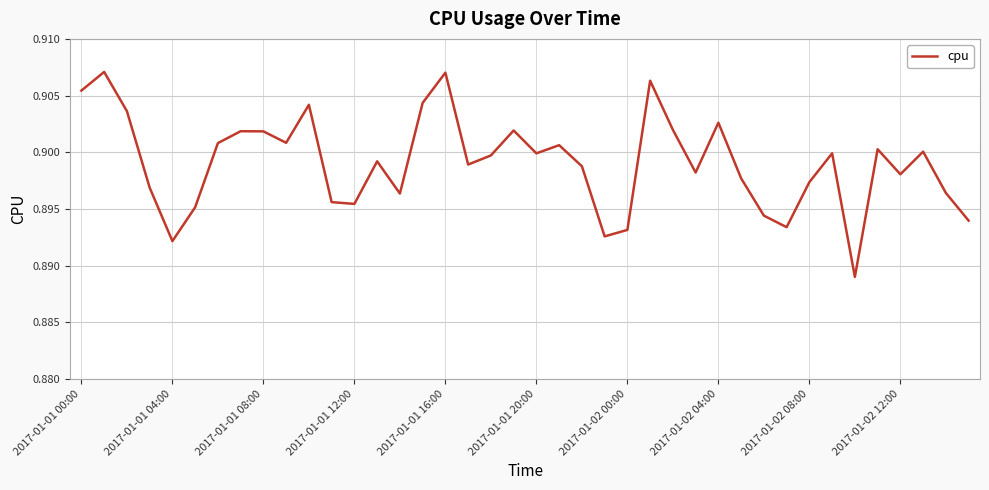

How many lines are shown in the chart?

1